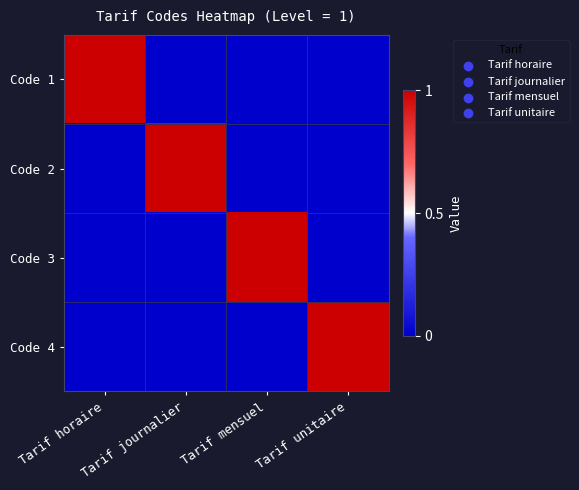

At how many categories does at least one series exceed 0?

4